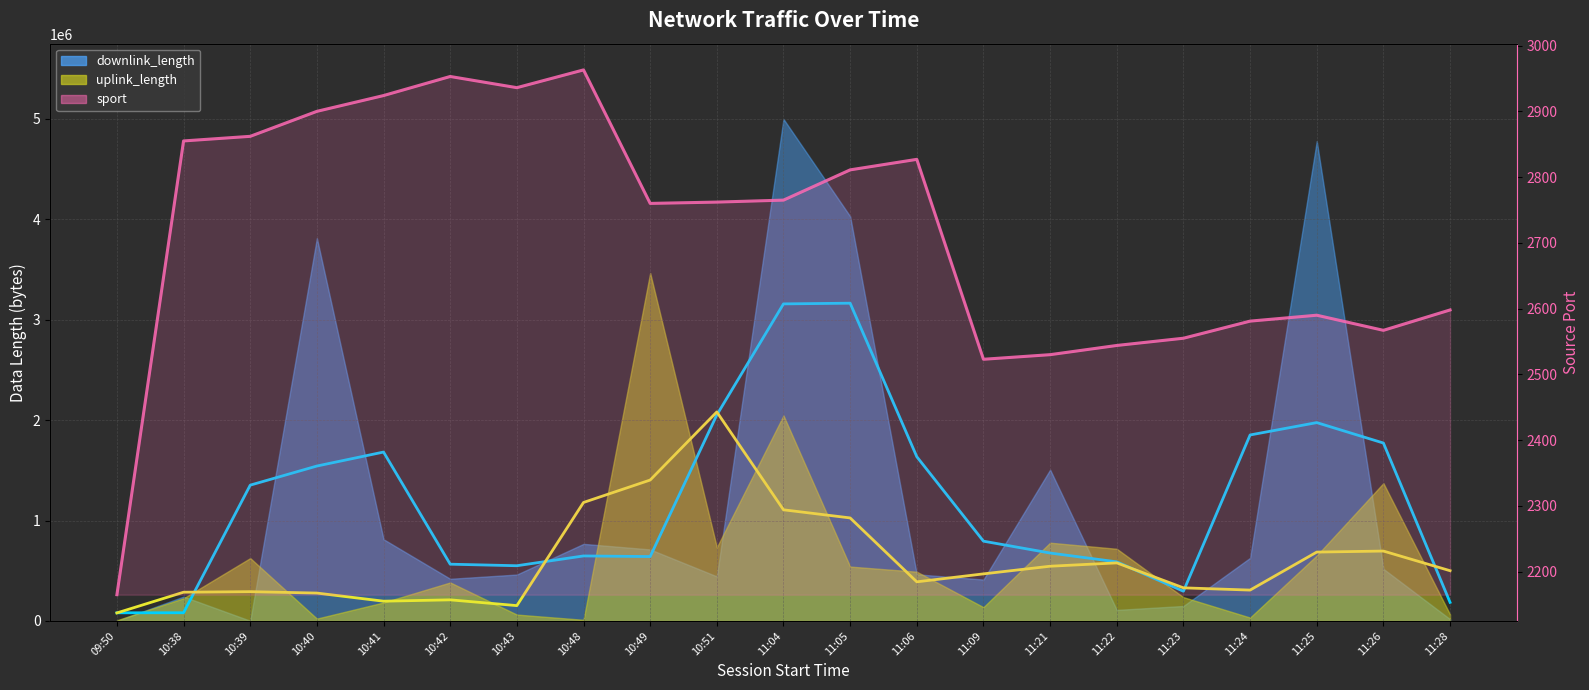

How many interior local peaks does the sport series have?

4